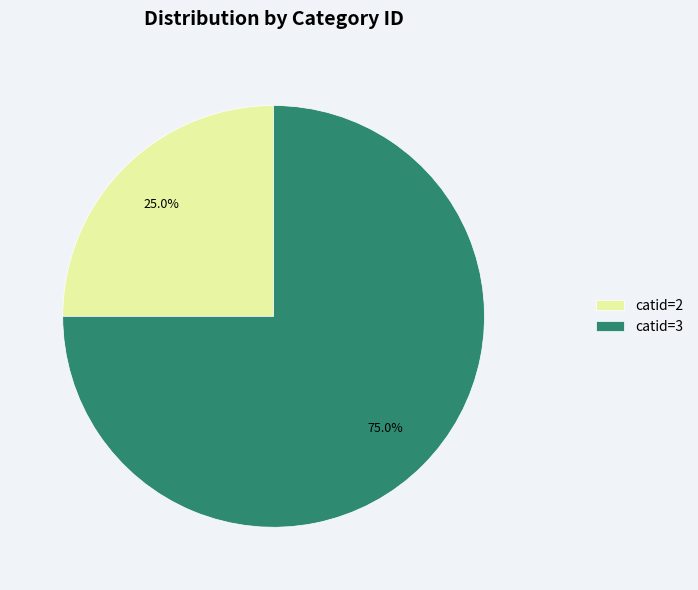

What percentage is NOT represented by catid=3?

25.0%